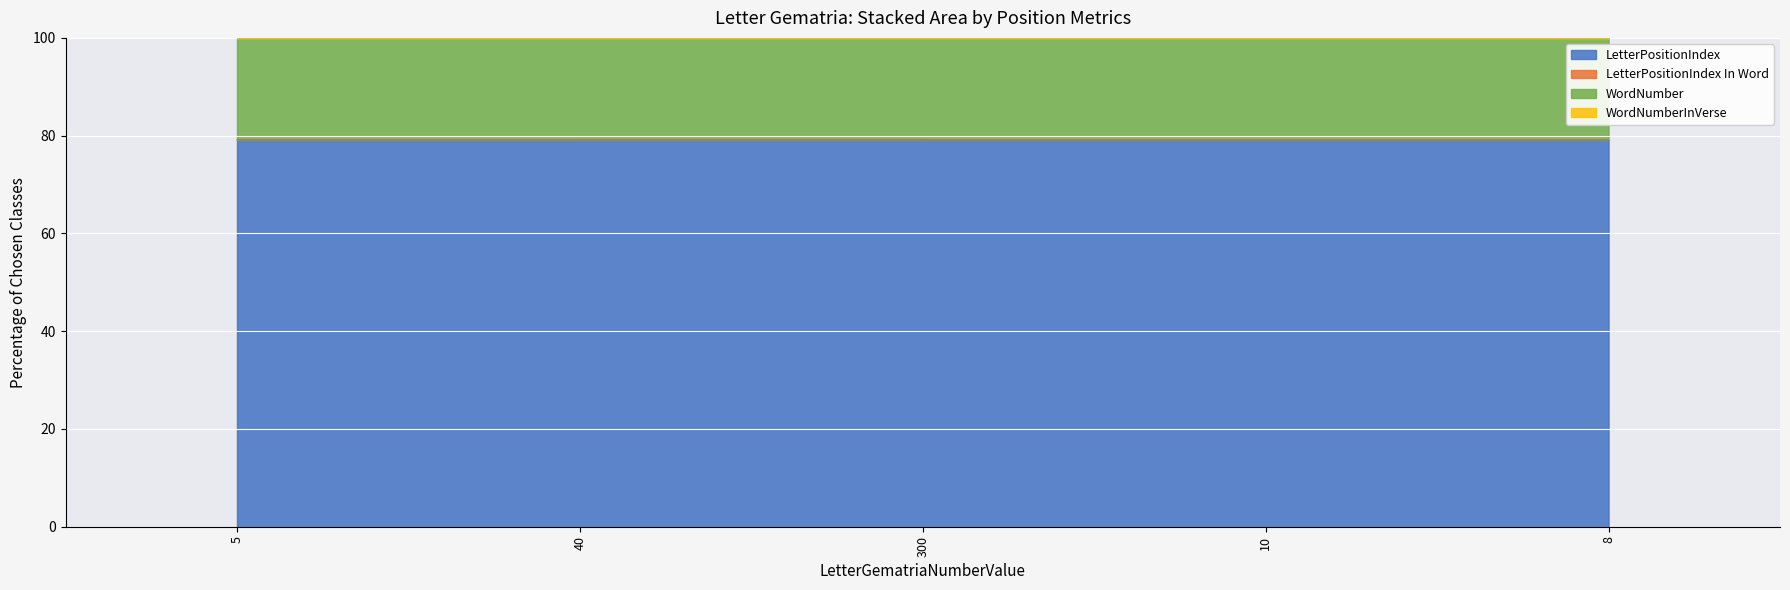

True or false: LetterPositionIndex In Word and LetterPositionIndex intersect in this chart.

False